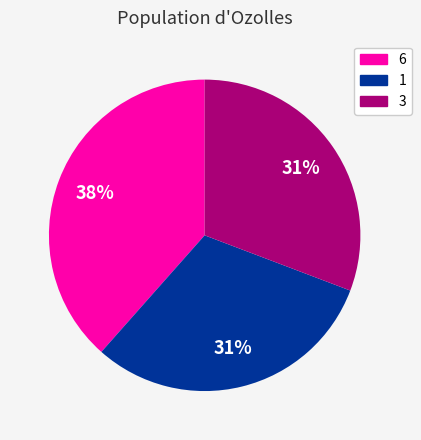

Does any single category account for the majority?

No